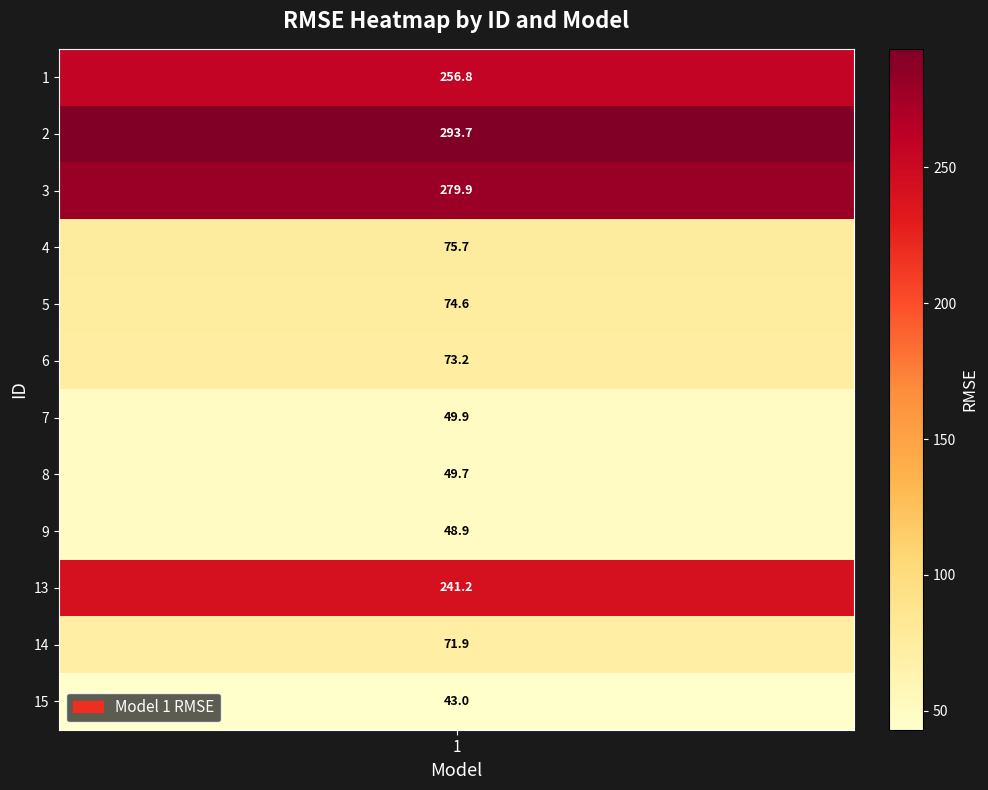

What is the difference between the second highest and second lowest values?

231.0